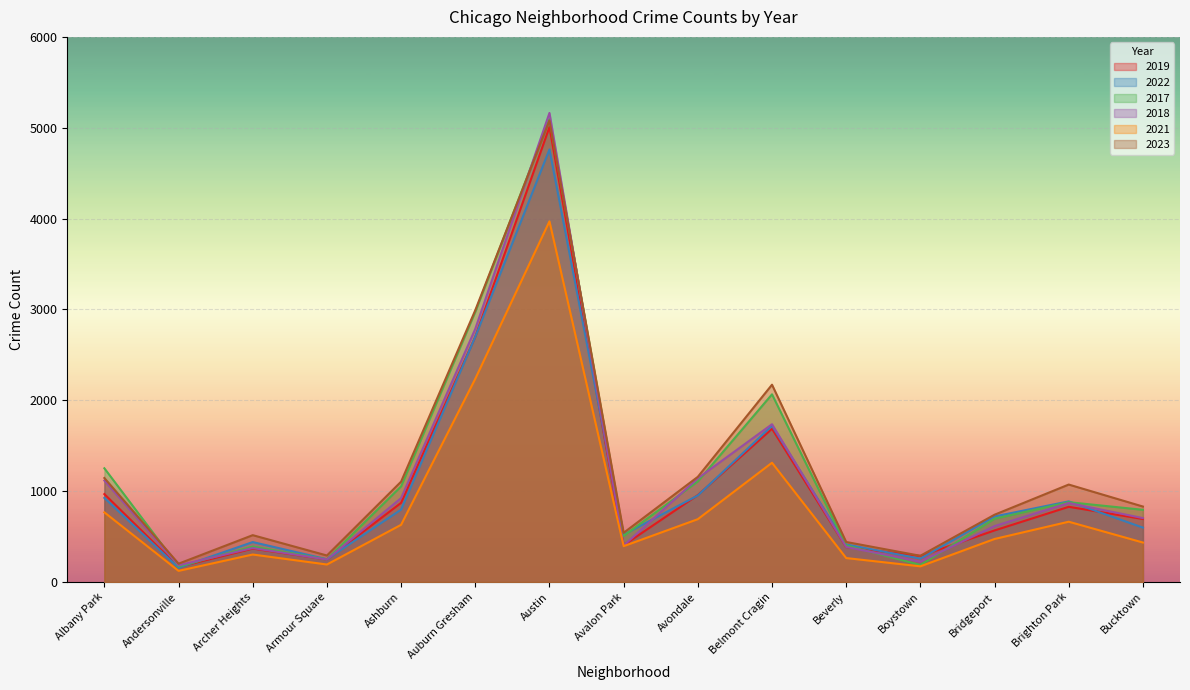

What is the label of the 4th point from the right?

Boystown